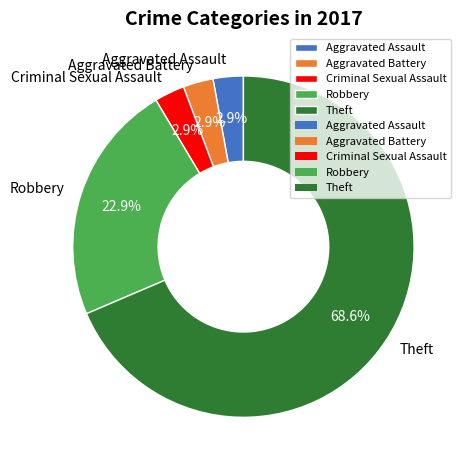

To the nearest percent, what is the difference between the Aggravated Assault and Theft slice percentages?

66%